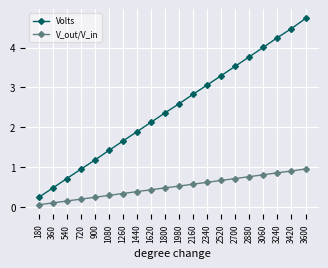

At which label does V_out/V_in reach its minimum?

180